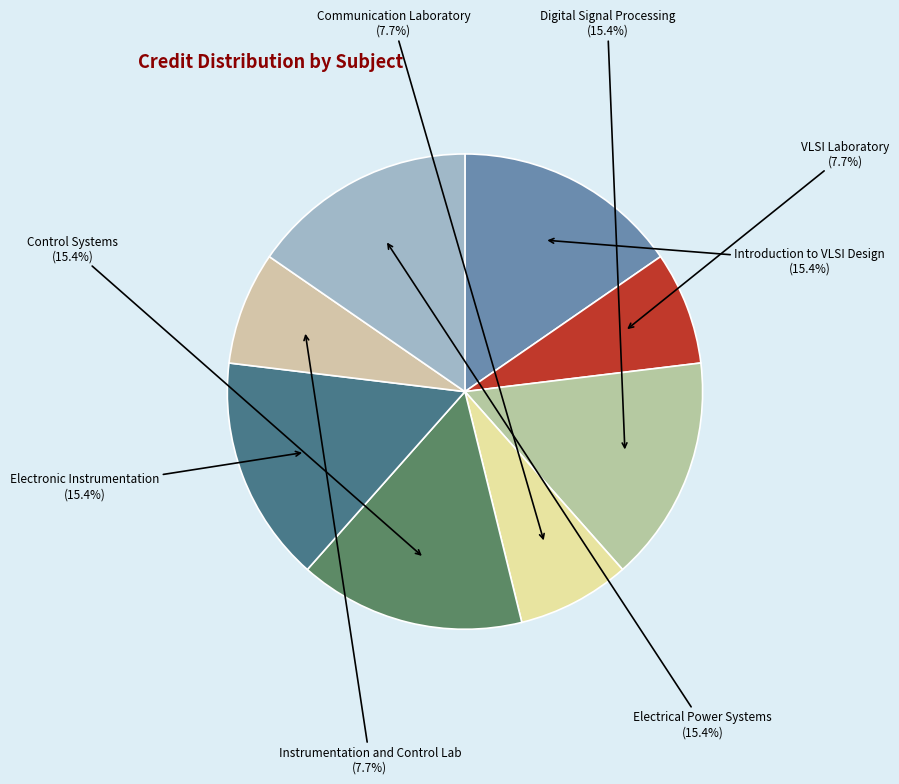

What is the smallest slice in the pie chart?

EE311 VLSI Laboratory